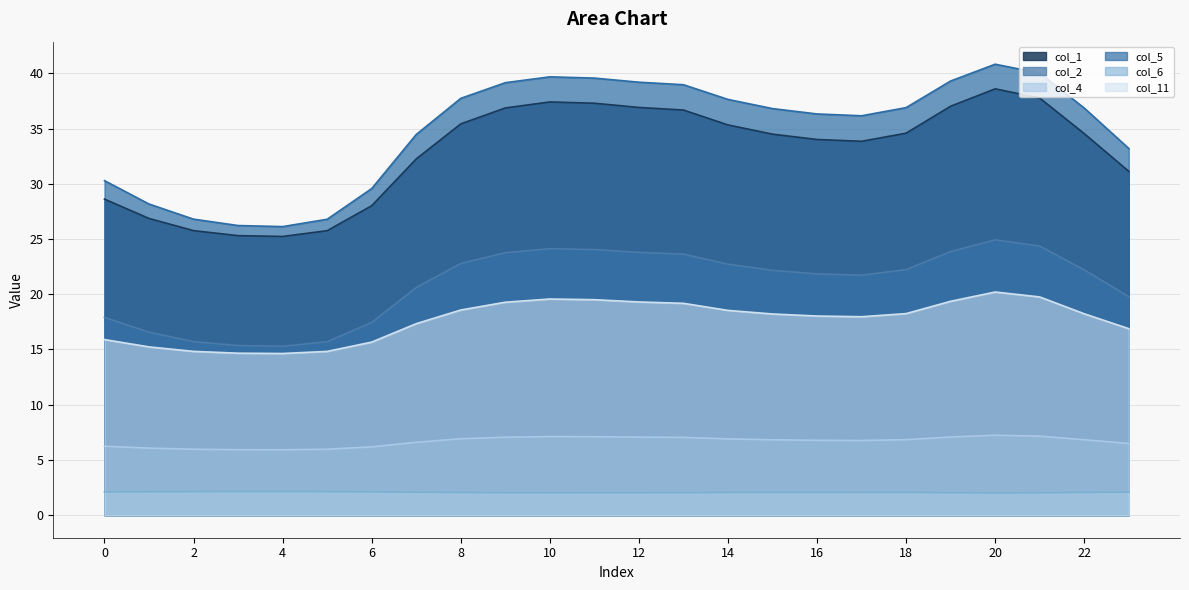

Reading left to right, list all the values displayed in this chart.

col_1: 28.6	26.9	25.8	25.3	25.2	25.8	28.0	32.2	35.4	36.9	37.4	37.3	36.9	36.7	35.3	34.5	34.0	33.8	34.6	37.0	38.6	37.8	34.5	31.1
col_2: 17.9	16.6	15.7	15.4	15.3	15.7	17.4	20.6	22.8	23.8	24.1	24.0	23.8	23.6	22.7	22.2	21.8	21.7	22.2	23.9	24.9	24.4	22.2	19.8
col_4: 6.2	6.1	6.0	5.9	5.9	6.0	6.2	6.6	6.9	7.1	7.1	7.1	7.1	7.0	6.9	6.8	6.8	6.8	6.8	7.1	7.2	7.2	6.8	6.5
col_5: 30.3	28.2	26.8	26.2	26.1	26.8	29.6	34.5	37.7	39.1	39.7	39.6	39.2	39.0	37.6	36.8	36.3	36.2	36.9	39.3	40.8	40.0	36.9	33.2
col_6: 2.1	2.1	2.1	2.1	2.1	2.1	2.1	2.1	2.0	2.0	2.0	2.0	2.0	2.0	2.0	2.1	2.1	2.1	2.1	2.0	2.0	2.0	2.1	2.1
col_11: 15.9	15.2	14.8	14.7	14.6	14.8	15.7	17.3	18.6	19.3	19.6	19.5	19.3	19.2	18.5	18.2	18.0	18.0	18.2	19.4	20.2	19.8	18.2	16.9